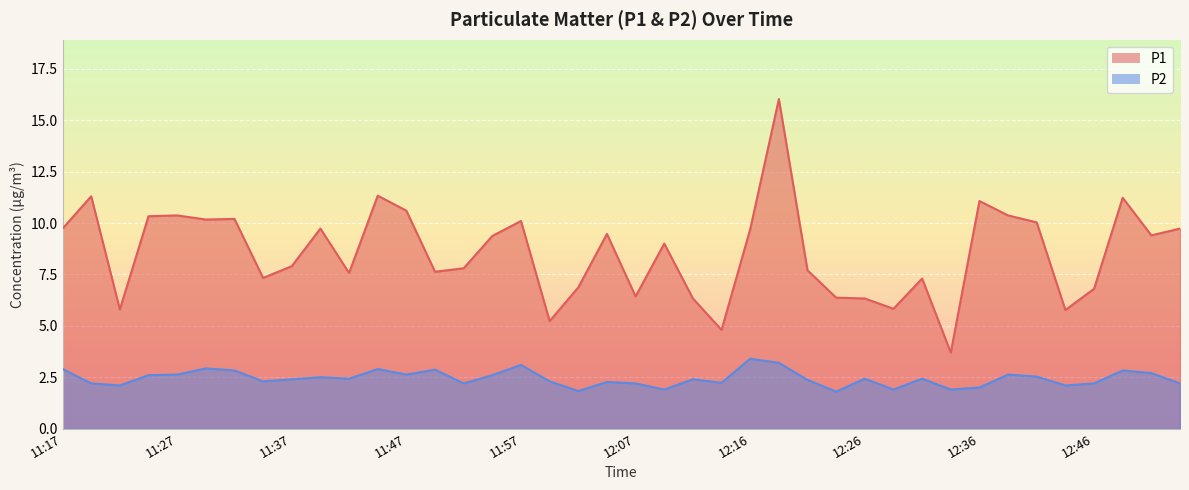

Where is the first local maximum for P1?

11:20